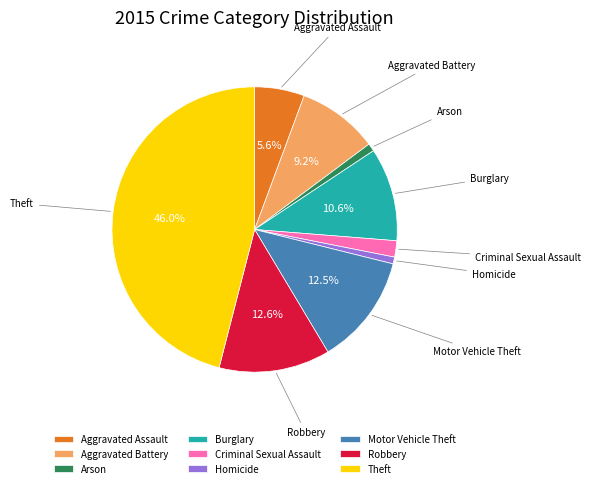

Which slice is the largest?

Theft